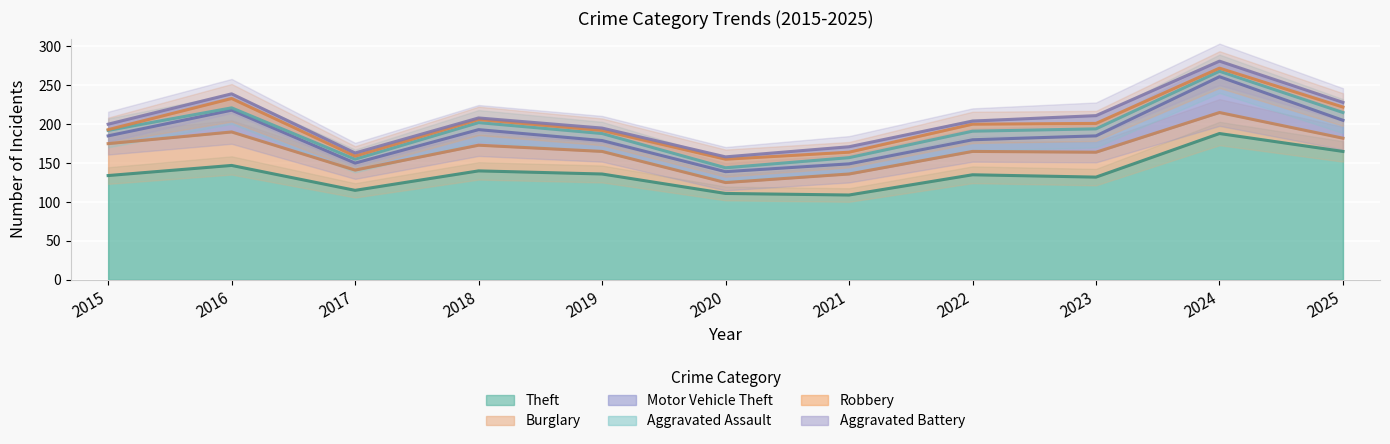

True or false: Motor Vehicle Theft and Theft intersect in this chart.

False